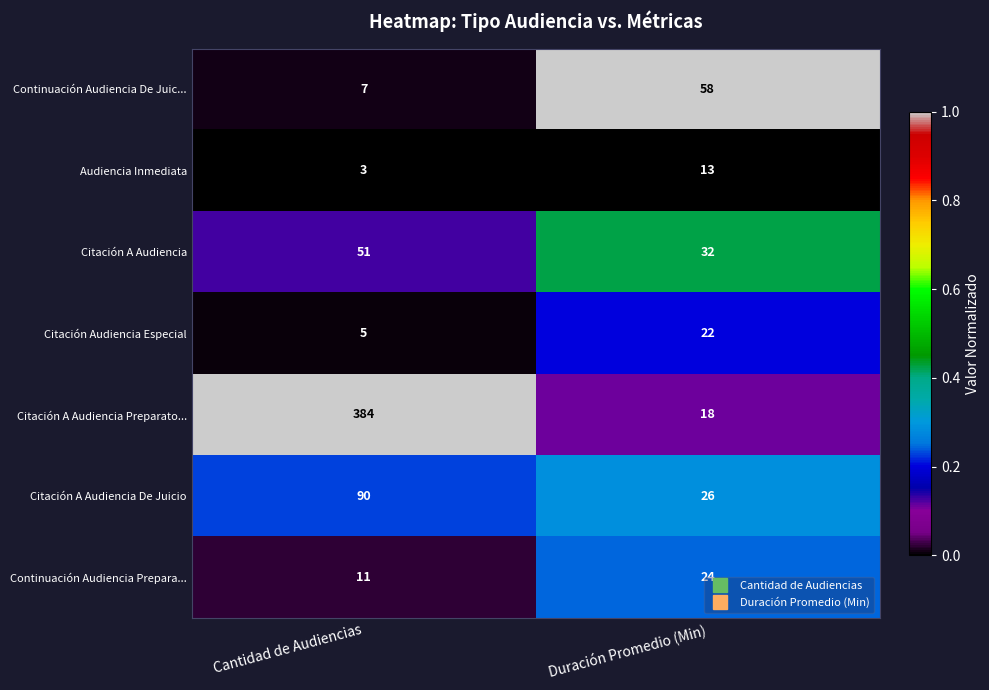

What is the difference between the Citación A Audiencia values at Cantidad de Audiencias and Duración Promedio (Min)?

19